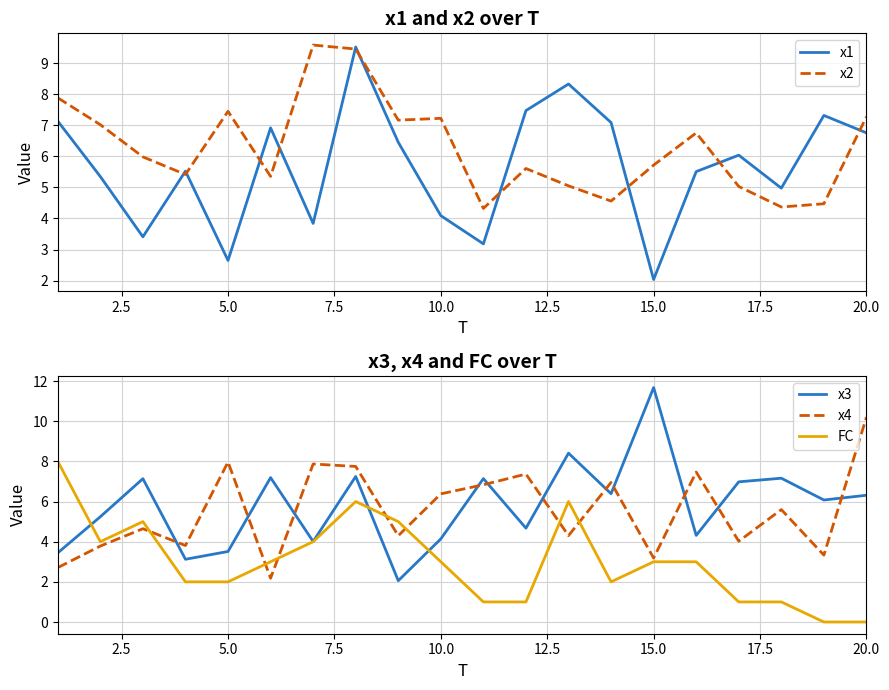

What is the difference between the maximum and minimum values in the FC series?

8.0